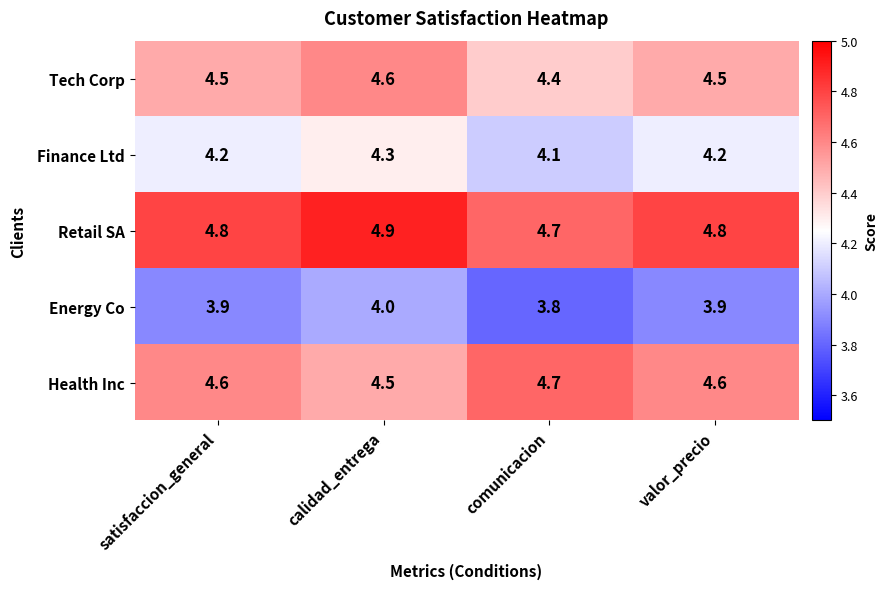

Reading left to right, extract all data points from this chart.

Tech Corp: satisfaccion_general=4.5	calidad_entrega=4.6	comunicacion=4.4	valor_precio=4.5
Finance Ltd: satisfaccion_general=4.2	calidad_entrega=4.3	comunicacion=4.1	valor_precio=4.2
Retail SA: satisfaccion_general=4.8	calidad_entrega=4.9	comunicacion=4.7	valor_precio=4.8
Energy Co: satisfaccion_general=3.9	calidad_entrega=4.0	comunicacion=3.8	valor_precio=3.9
Health Inc: satisfaccion_general=4.6	calidad_entrega=4.5	comunicacion=4.7	valor_precio=4.6